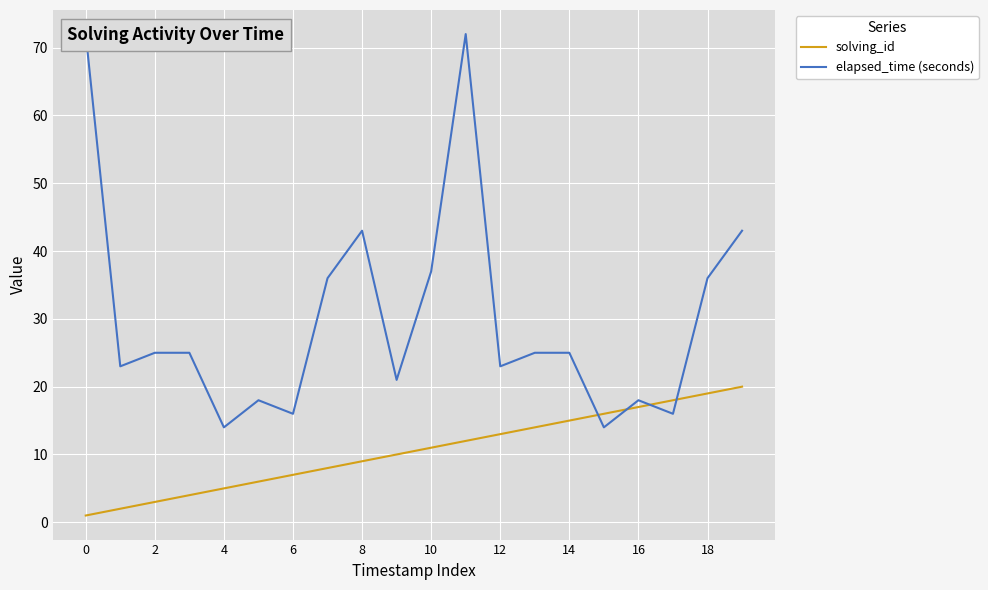

True or false: solving_id and elapsed_time (seconds) intersect in this chart.

True